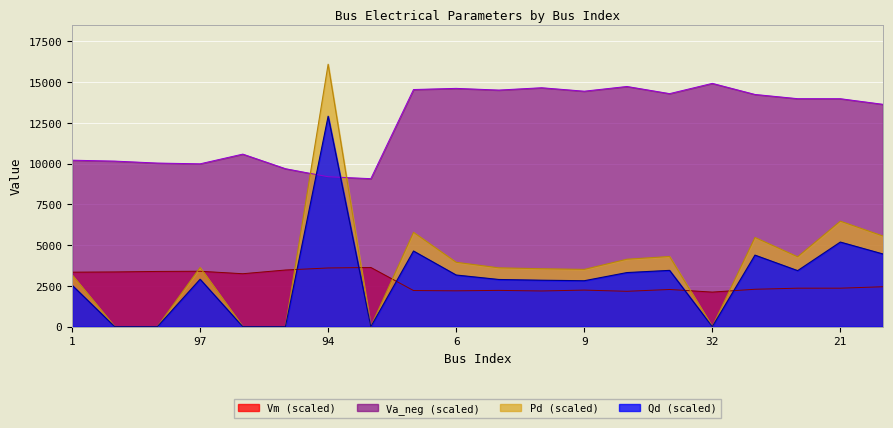

Reading left to right, what are all the values shown in this chart?

Vm: 1=3340.3	2=3354.5	4=3385.3	97=3397.1	144=3245.5	138=3473.1	94=3598.9	95=3628.9	5=2215.0	6=2196.9	7=2223.5	8=2187.1	9=2241.1	44=2167.3	10=2279.2	32=2118.7	11=2292.3	12=2358.3	21=2358.7	20=2446.9
Pd_scaled: 1=3170.7	2=0.0	4=0.0	97=3626.8	144=0.0	138=0.0	94=16092.9	95=0.0	5=5783.4	6=3947.6	7=3606.5	8=3550.6	9=3510.9	44=4134.7	10=4302.6	32=0.0	11=5470.0	12=4284.0	21=6468.1	20=5556.3
Qd_scaled: 1=2542.9	2=0.0	4=0.0	97=2908.7	144=0.0	138=0.0	94=12906.4	95=0.0	5=4638.2	6=3166.0	7=2892.4	8=2847.6	9=2815.8	44=3316.0	10=3450.7	32=0.0	11=4386.9	12=3435.8	21=5187.3	20=4456.1
Va_neg: 1=10208.6	2=10153.0	4=10032.6	97=9986.2	144=10581.3	138=9686.9	94=9192.6	95=9075.7	5=14542.4	6=14613.3	7=14509.2	8=14651.9	9=14440.1	44=14729.7	10=14291.0	32=14920.0	11=14239.9	12=13981.5	21=13979.7	20=13634.8